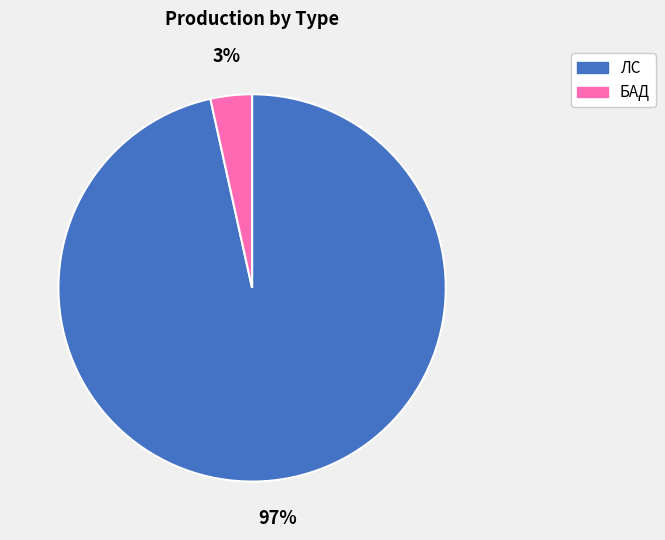

Which category has the smallest portion of the pie?

БАД